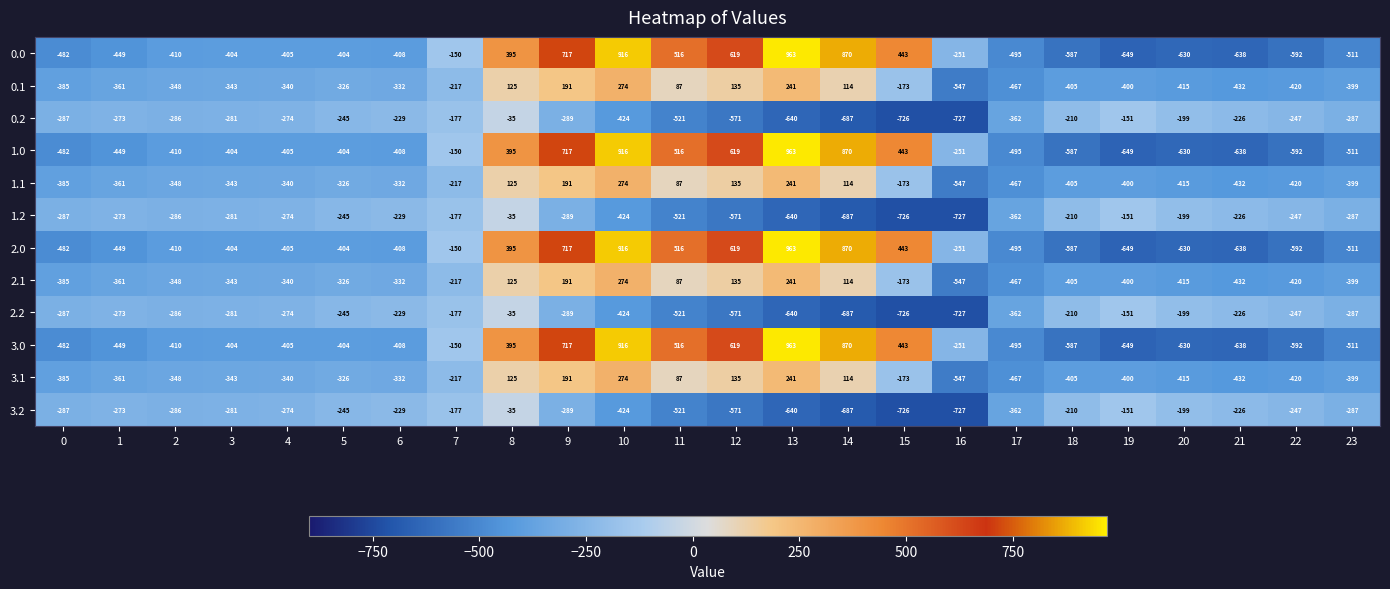

What is the difference between the highest and lowest values at 10?

1340